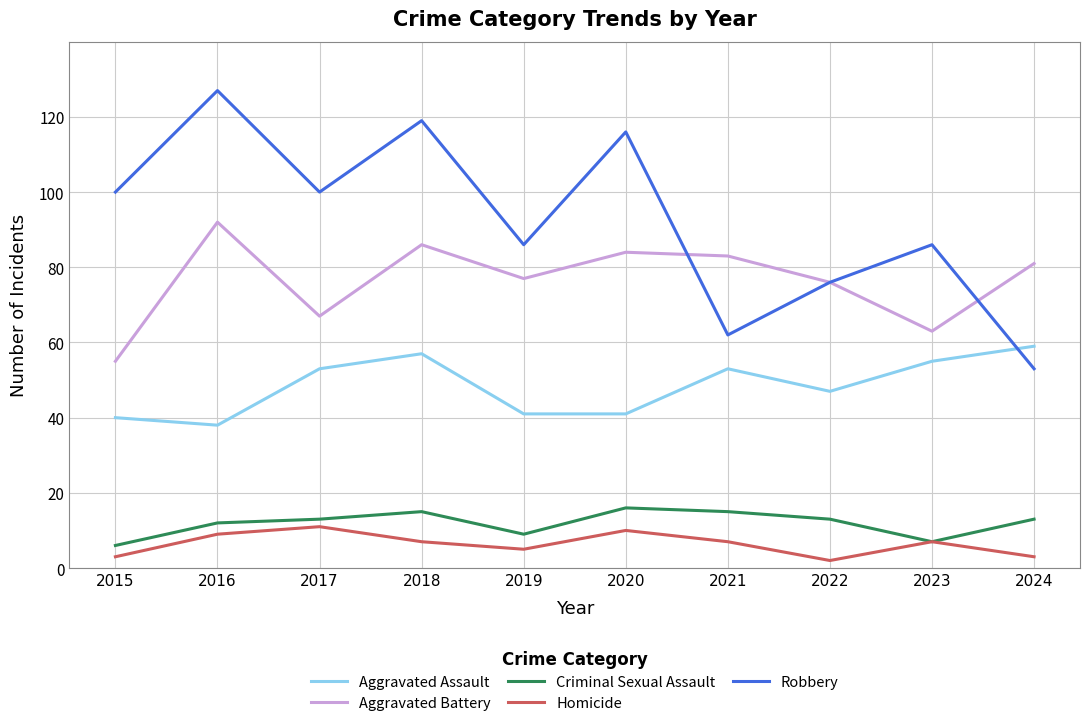

The Criminal Sexual Assault series shows 13 at 2017. True or false?

True